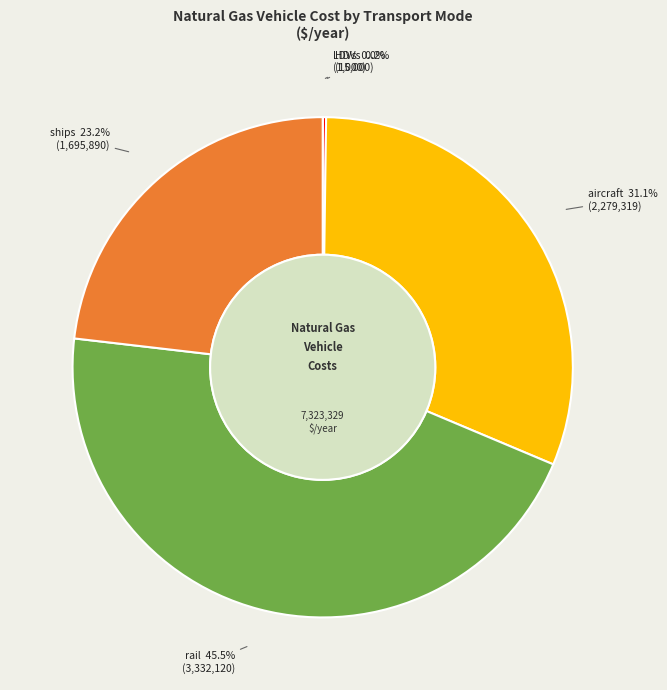

Does any single category account for the majority?

No